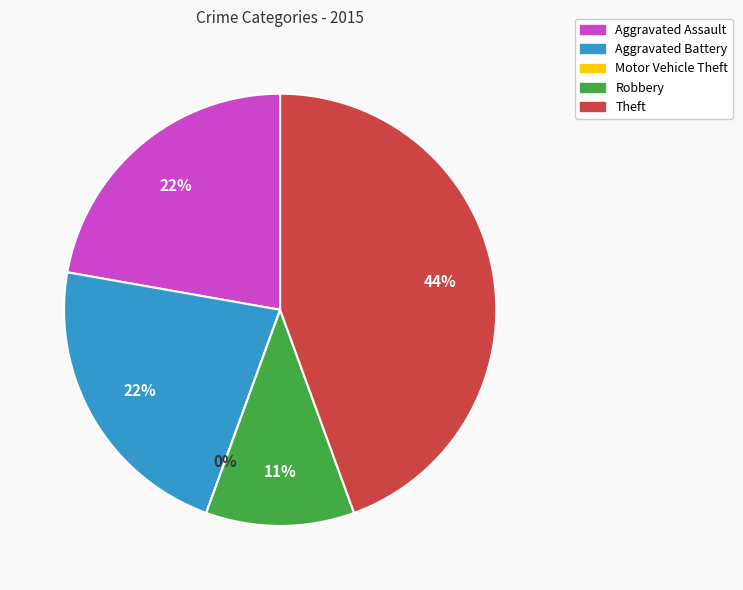

Count the number of slices in the pie.

5